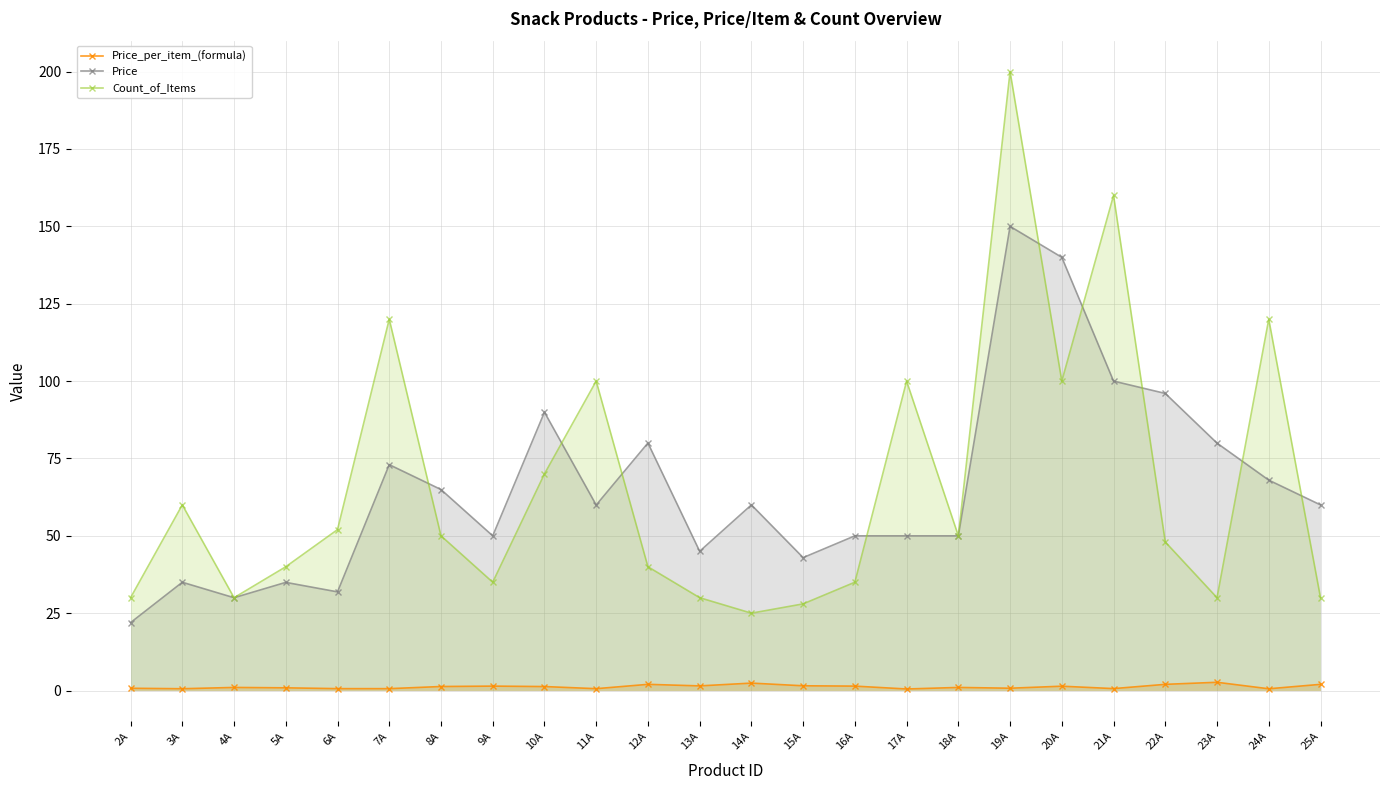

What is the maximum value shown in the chart?

200.0